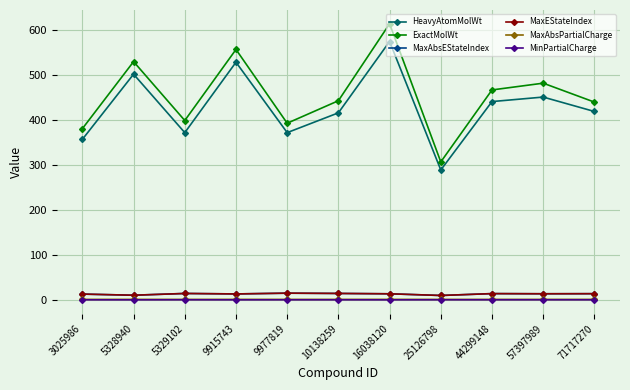

Which series changed the most between 5328940 and 5329102?

ExactMolWt